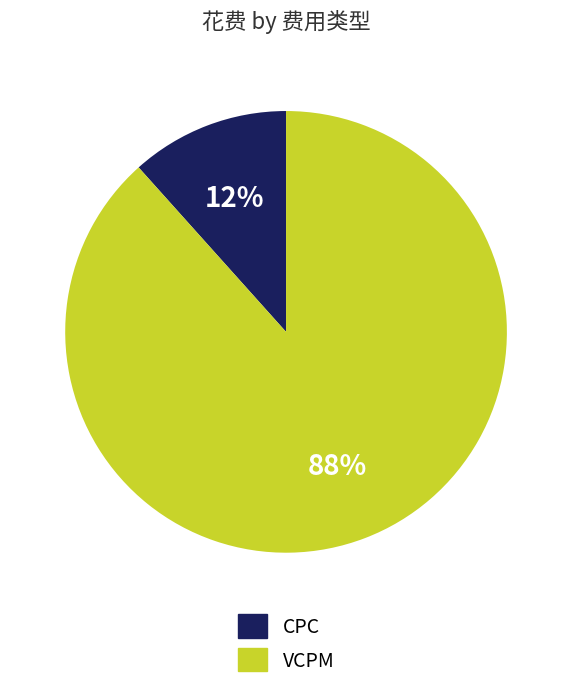

Rank the categories by value from lowest to highest.

CPC, VCPM